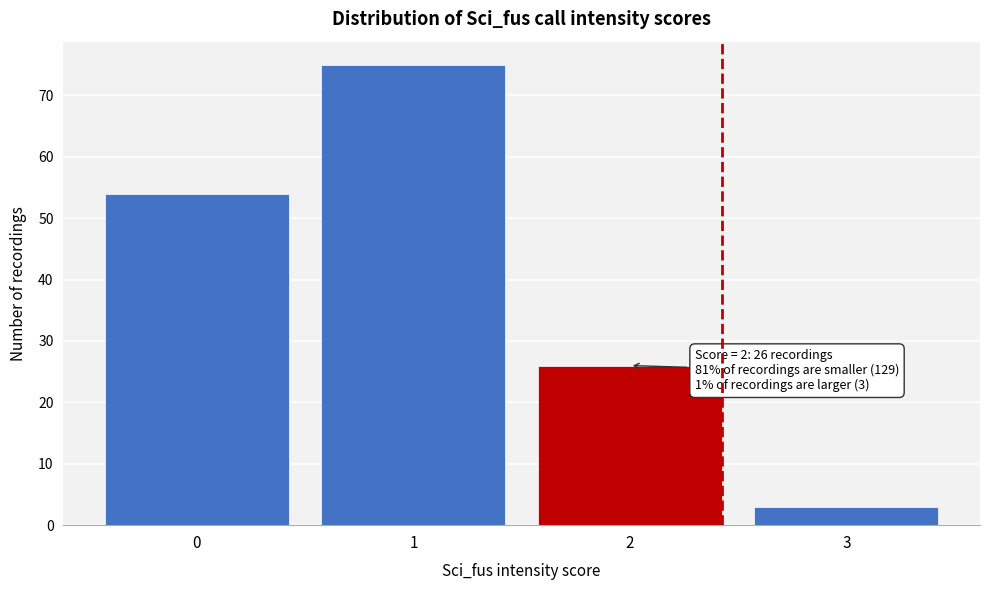

Reading right to left, extract all data points from this chart.

3=3	2=26	1=75	0=54